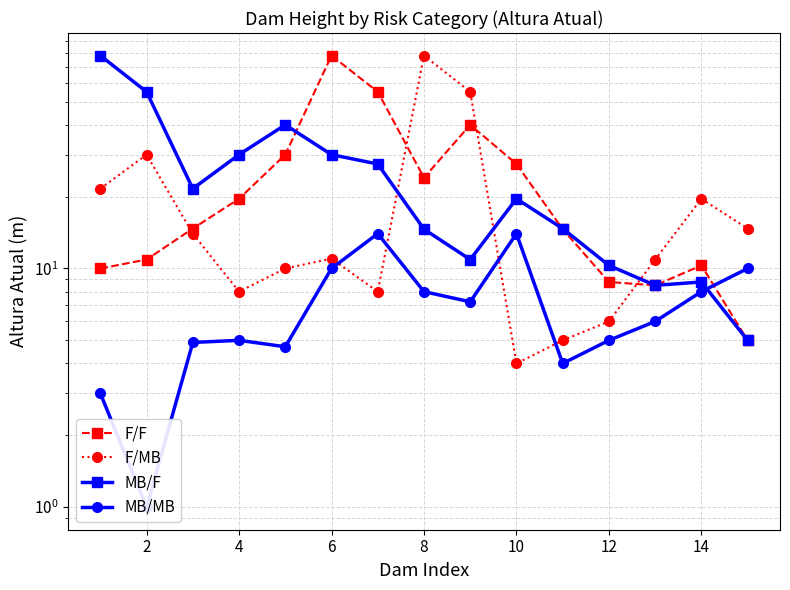

At which category does F/MB reach its first local peak?

2